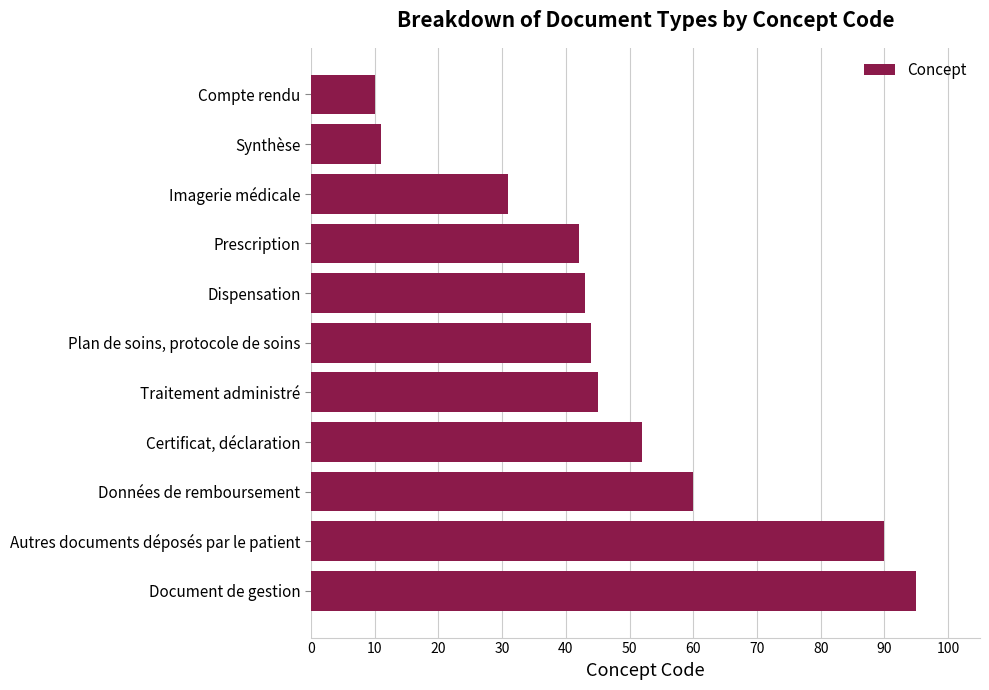

What is the average value?

48